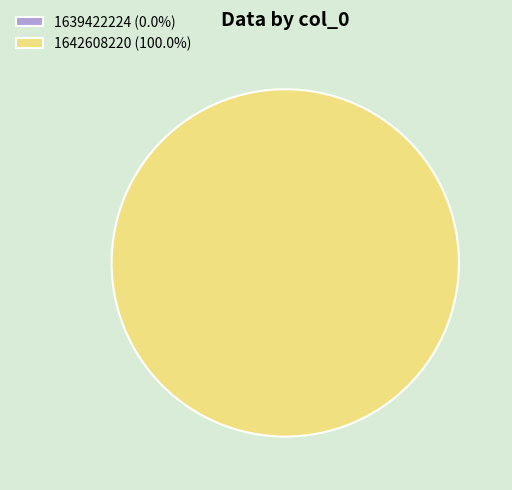

Between 1639422224 and 1642608220, which is larger?

1642608220